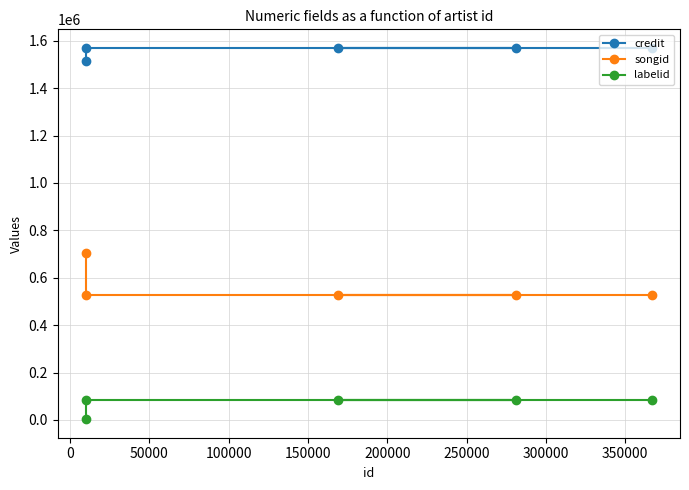

True or false: songid and labelid cross at least once.

False